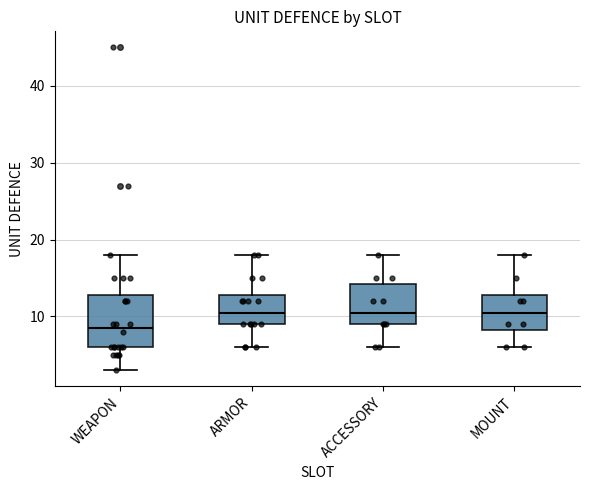

Where does the lower whisker of the box for ARMOR end on the y-axis? The values are not printed on the chart, so give them approximately, as read against the axis.

6